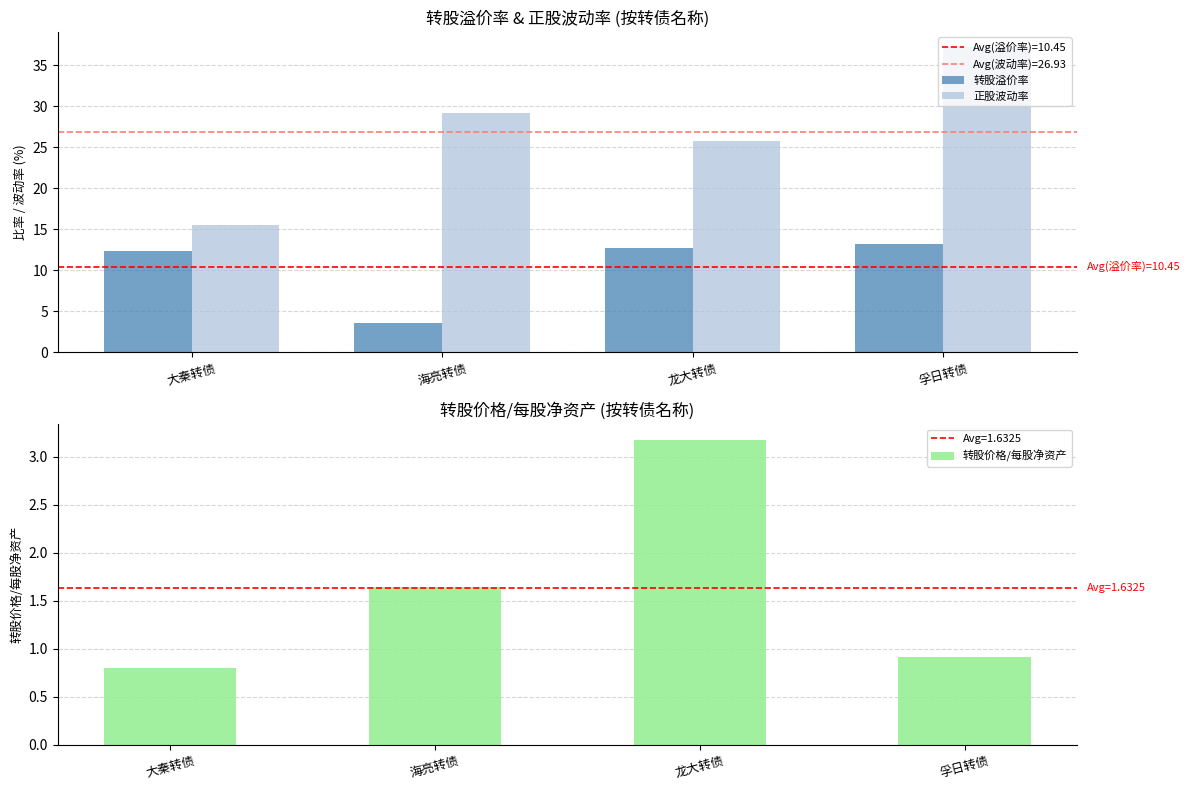

Rank the series by their maximum value, from highest to lowest.

正股波动率, 转股溢价率, 转股价格/每股净资产